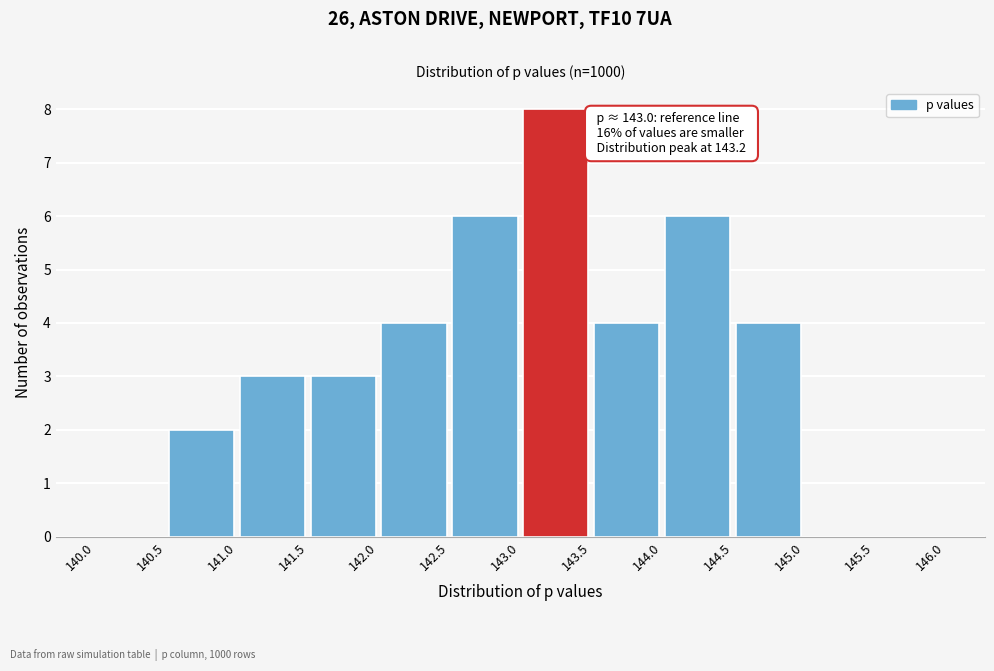

Which range on the x-axis has the tallest bar?

143.0 to 143.5